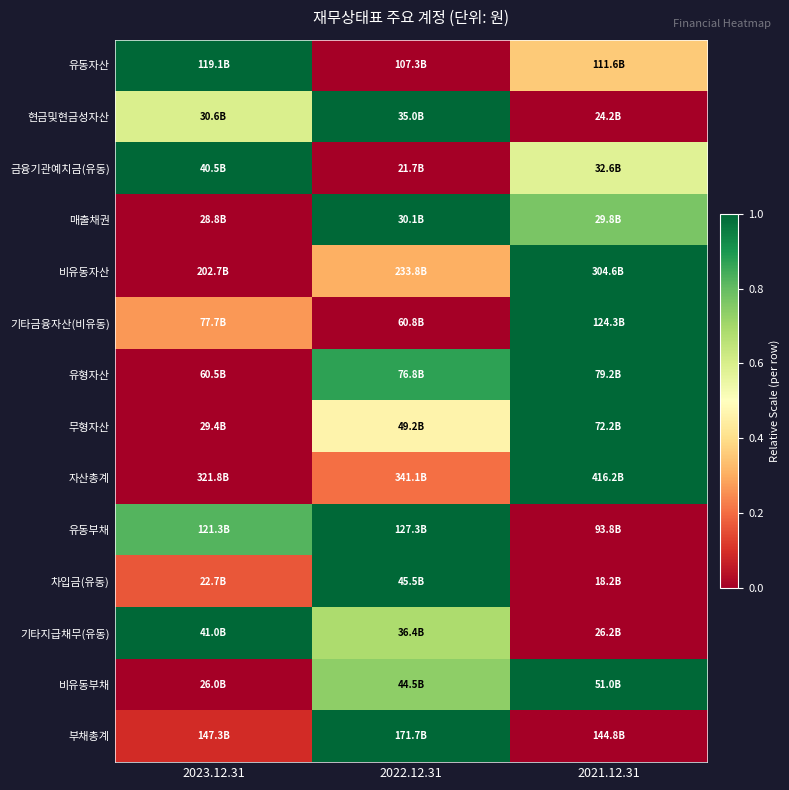

Reading left to right, extract all data points from this chart.

유동자산: 2023.12.31=1.0	2022.12.31=0.0	2021.12.31=0.4
현금및현금성자산: 2023.12.31=0.6	2022.12.31=1.0	2021.12.31=0.0
금융기관예치금(유동): 2023.12.31=1.0	2022.12.31=0.0	2021.12.31=0.6
매출채권: 2023.12.31=0.0	2022.12.31=1.0	2021.12.31=0.8
비유동자산: 2023.12.31=0.0	2022.12.31=0.3	2021.12.31=1.0
기타금융자산(비유동): 2023.12.31=0.3	2022.12.31=0.0	2021.12.31=1.0
유형자산: 2023.12.31=0.0	2022.12.31=0.9	2021.12.31=1.0
무형자산: 2023.12.31=0.0	2022.12.31=0.5	2021.12.31=1.0
자산총계: 2023.12.31=0.0	2022.12.31=0.2	2021.12.31=1.0
유동부채: 2023.12.31=0.8	2022.12.31=1.0	2021.12.31=0.0
차입금(유동): 2023.12.31=0.2	2022.12.31=1.0	2021.12.31=0.0
기타지급채무(유동): 2023.12.31=1.0	2022.12.31=0.7	2021.12.31=0.0
비유동부채: 2023.12.31=0.0	2022.12.31=0.7	2021.12.31=1.0
부채총계: 2023.12.31=0.1	2022.12.31=1.0	2021.12.31=0.0